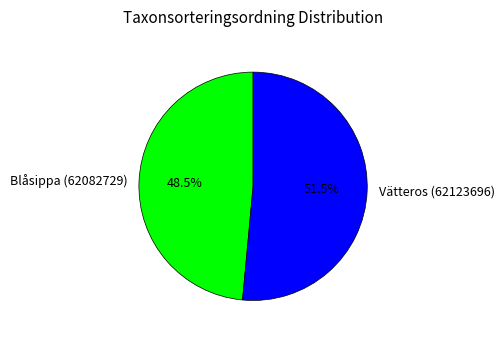

Which category accounts for the majority?

Vätteros (62123696)